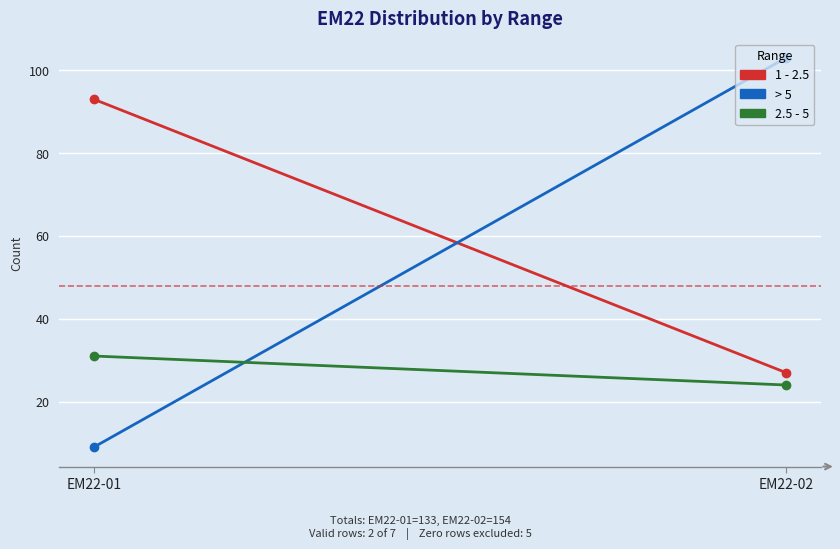

Between EM22-02 and EM22-01, which is larger?

EM22-01